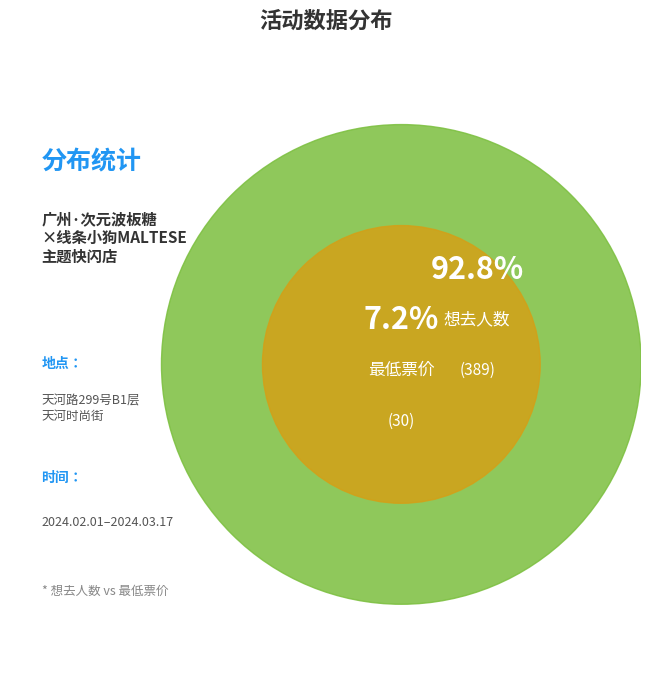

Rank the categories by value from lowest to highest.

最低票价 (30), 想去人数 (389)